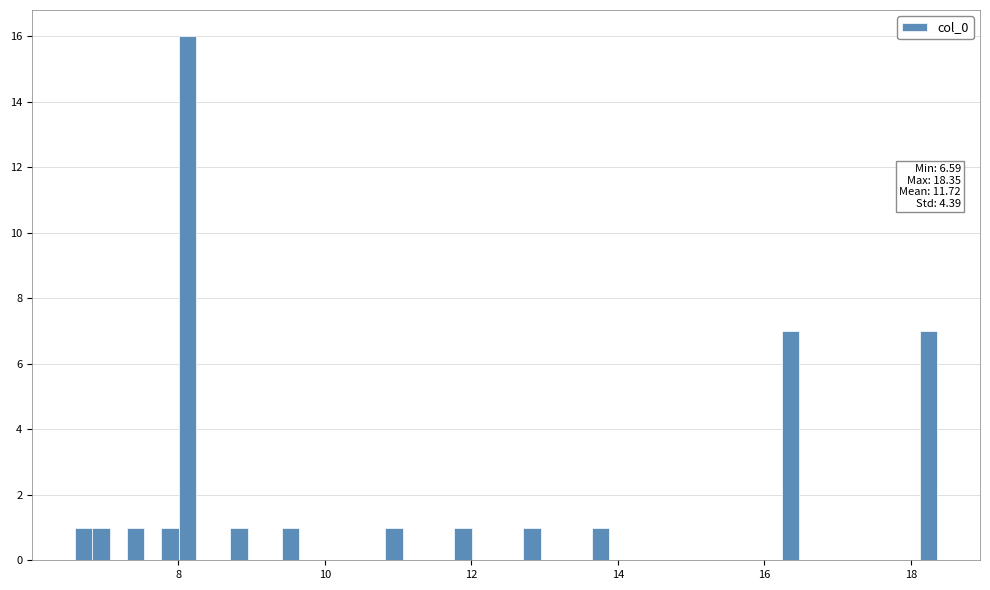

Around what value on the x-axis is the tallest bar? Give the approximate position of its centre, as read against the axis.

8.2